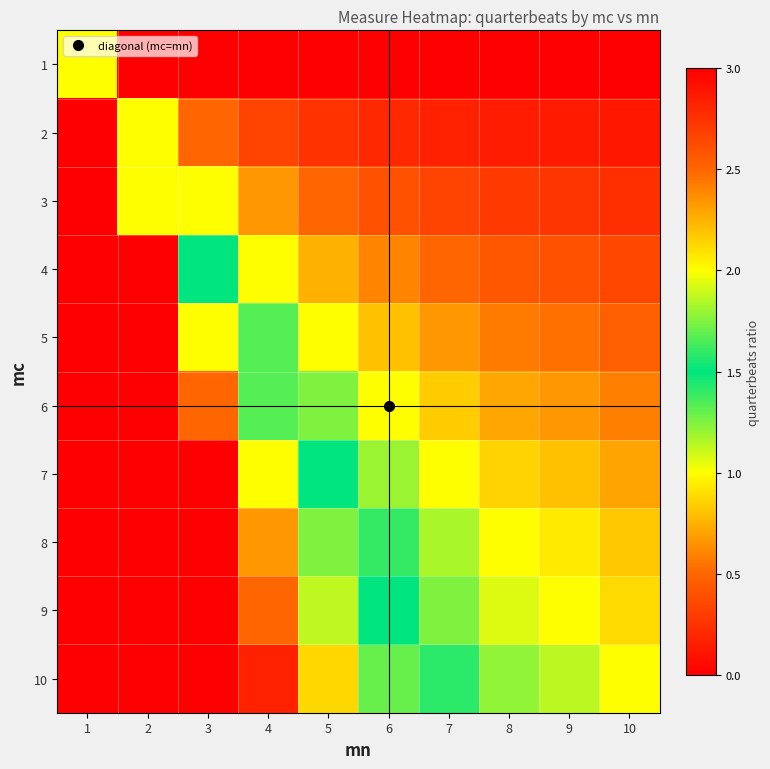

Count the number of data series in this chart.

10